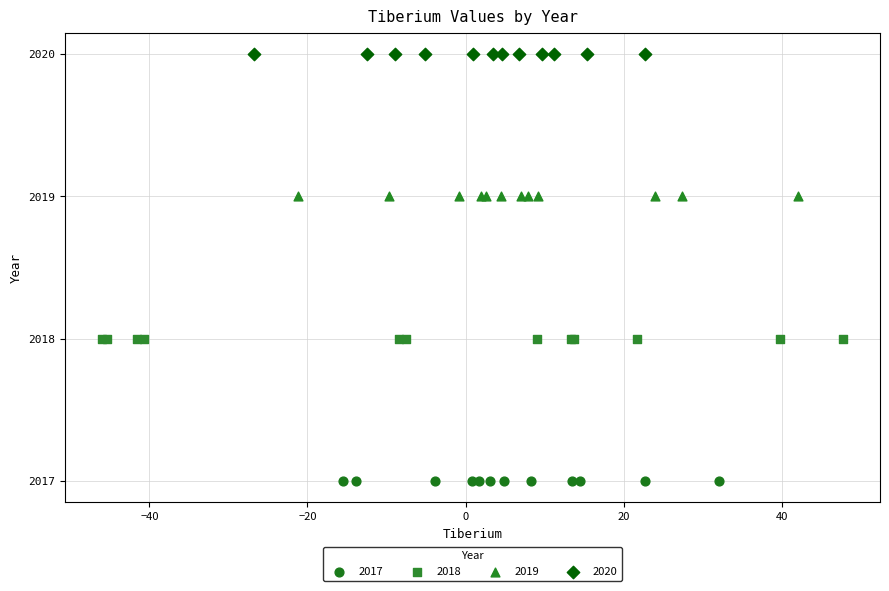

Which series reaches the maximum Y coordinate?

2020